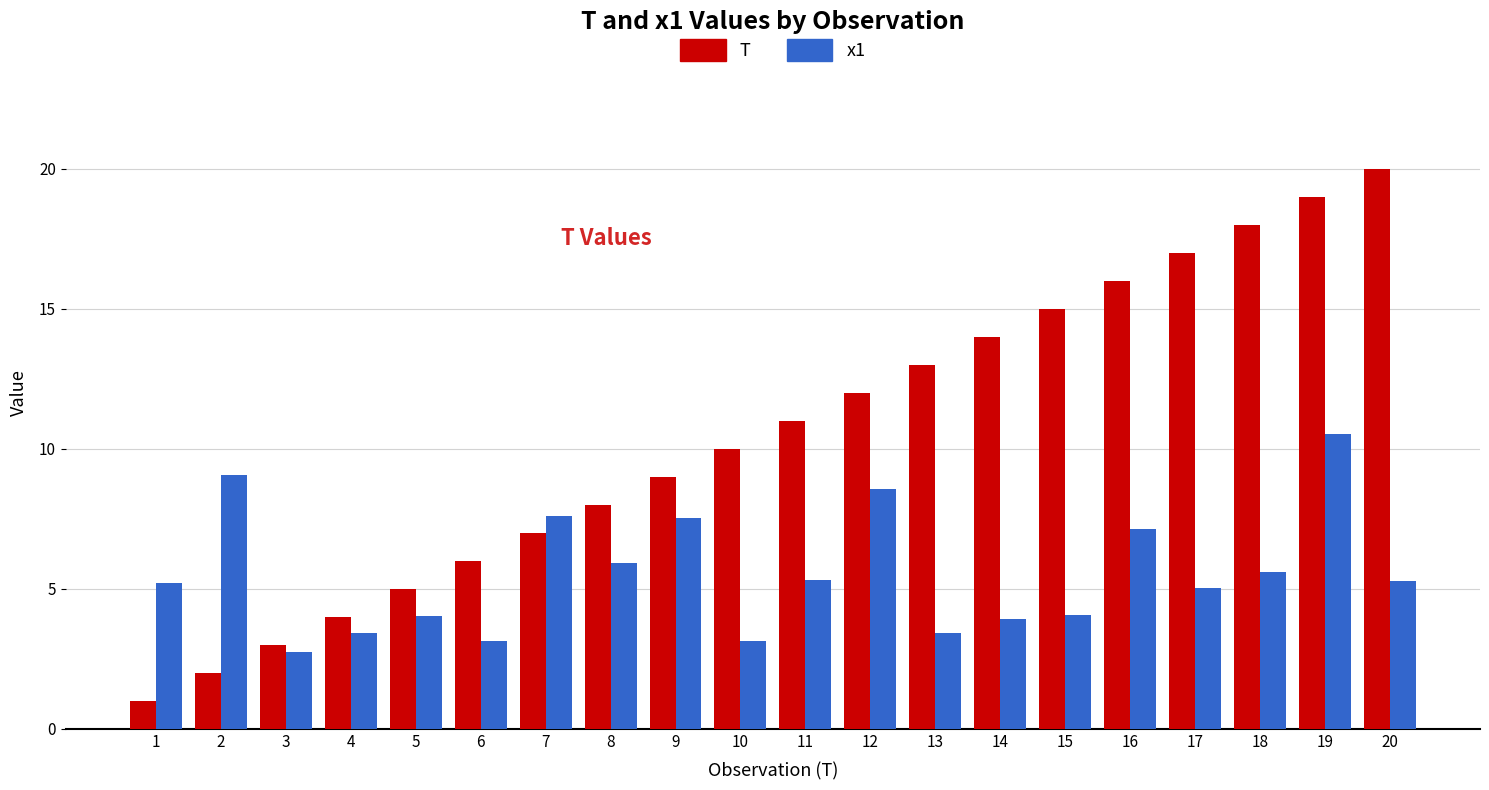

At which category is the sum across all series the highest?

19